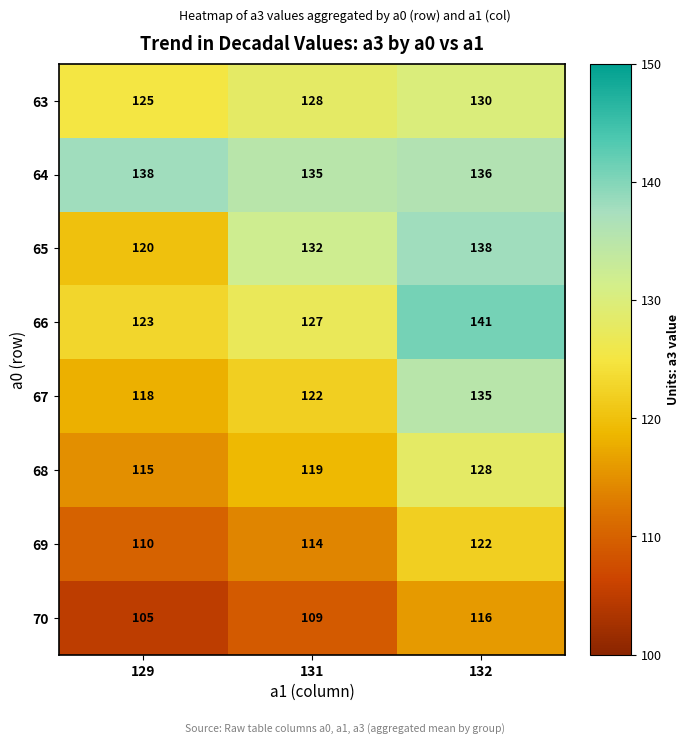

What is the total value across all series at 132?

1046